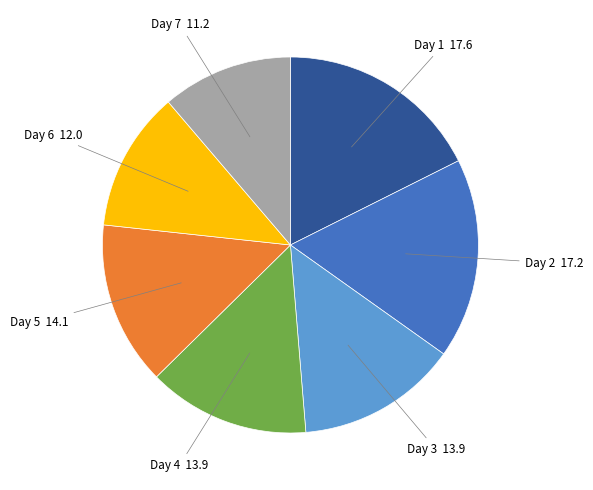

Is there any slice that represents more than half of the pie?

No